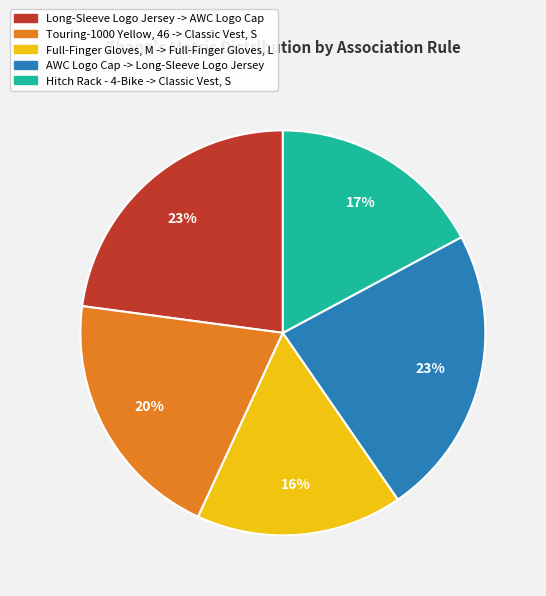

Which category has the smallest portion of the pie?

Full-Finger Gloves, M -> Full-Finger Gloves, L